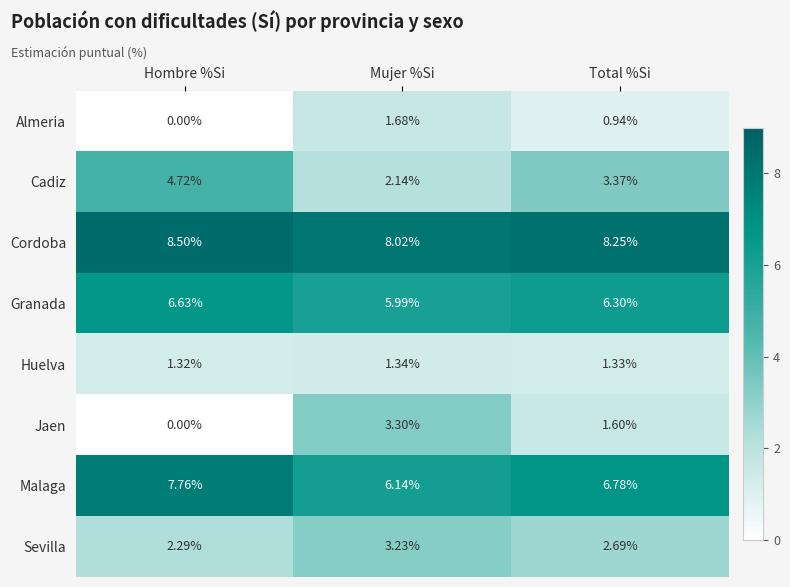

Between Mujer %Si and Total %Si, which series saw the biggest shift?

Jaen